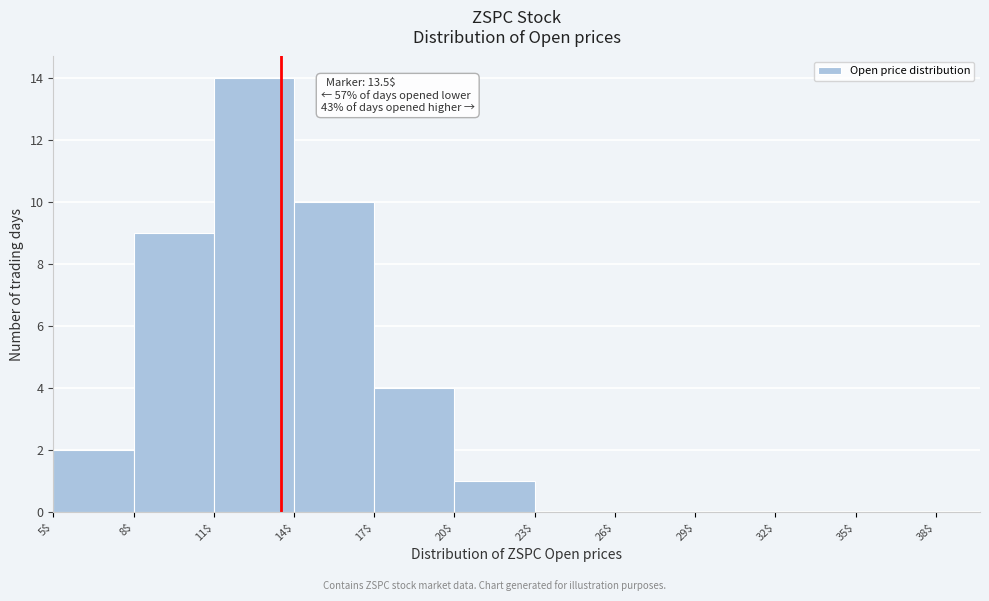

Which range on the x-axis has the tallest bar?

11$ to 14$